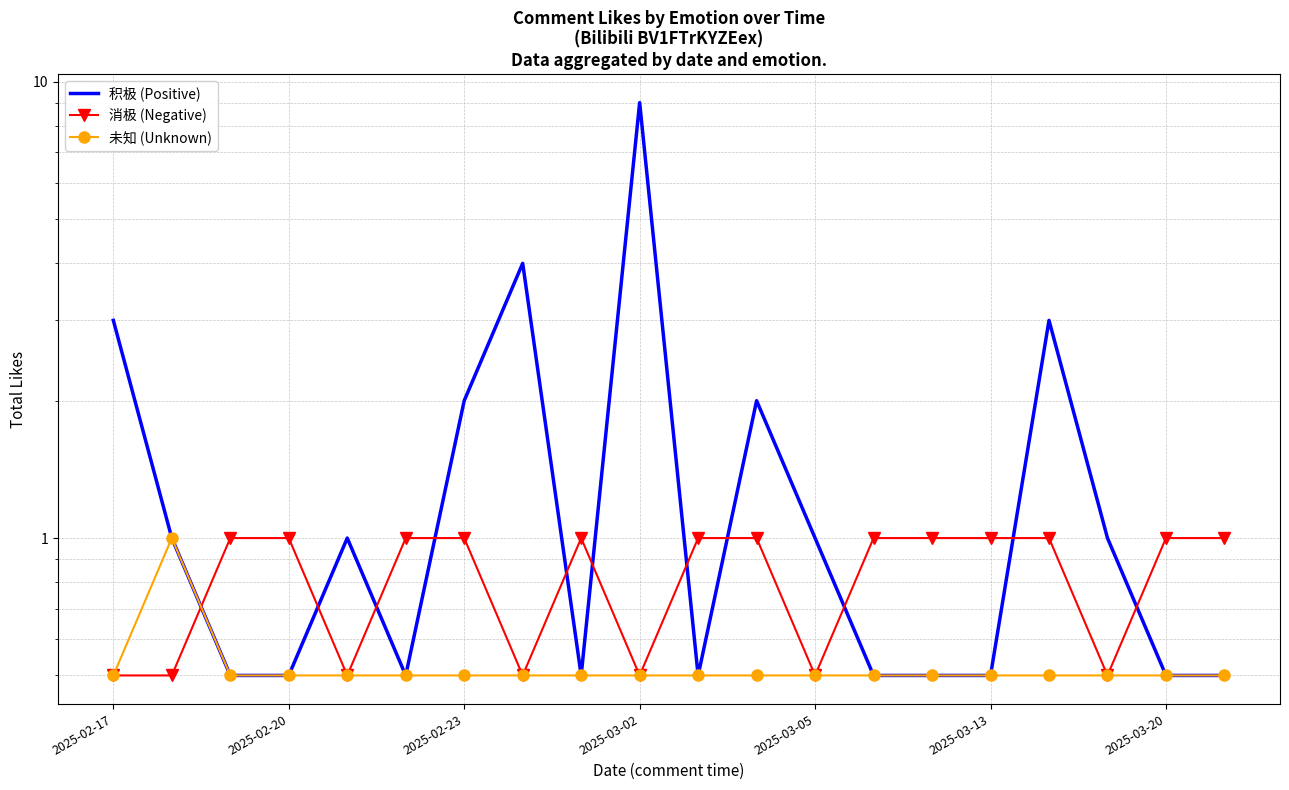

What is the total value across all series at 11?

3.5